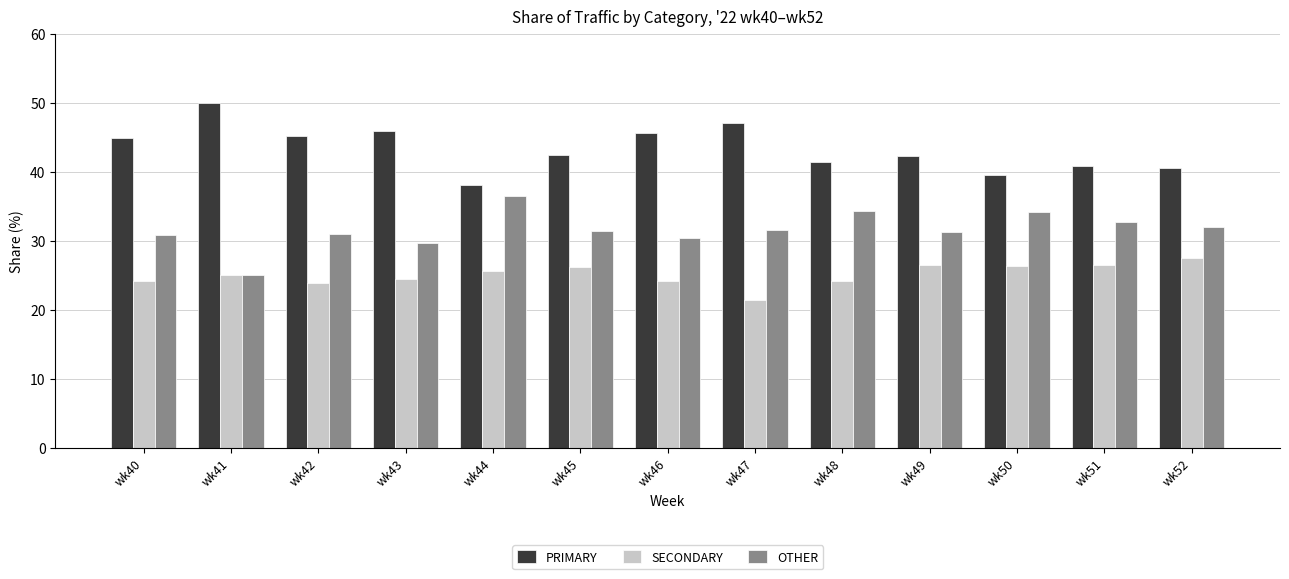

What is the average value of the SECONDARY series?

25.1